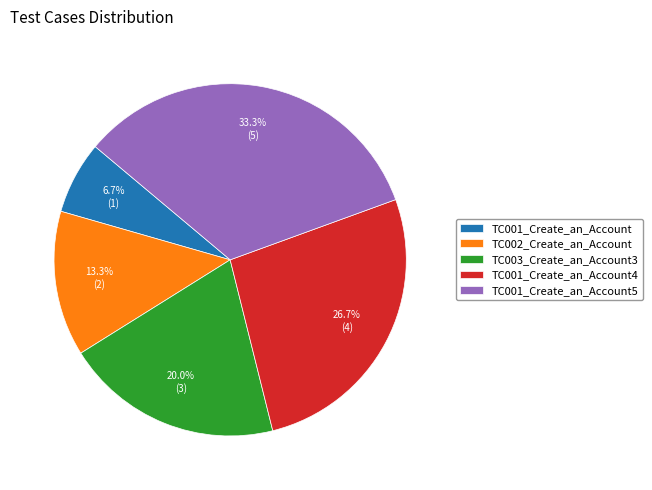

To the nearest percent, what percentage of the pie is TC002_Create_an_Account?

13%